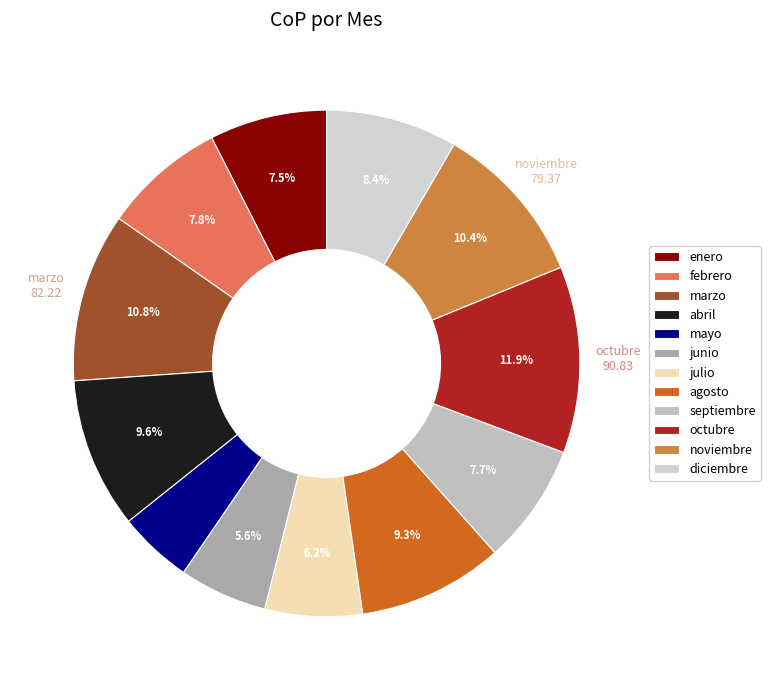

Combined, what portion of the pie is mayo and diciembre?

13.1%